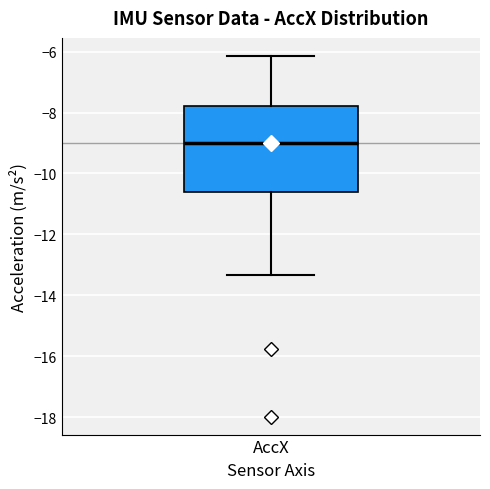

Where is the upper edge of the box for AccX on the y-axis? The values are not printed on the chart, so give them approximately, as read against the axis.

-7.8